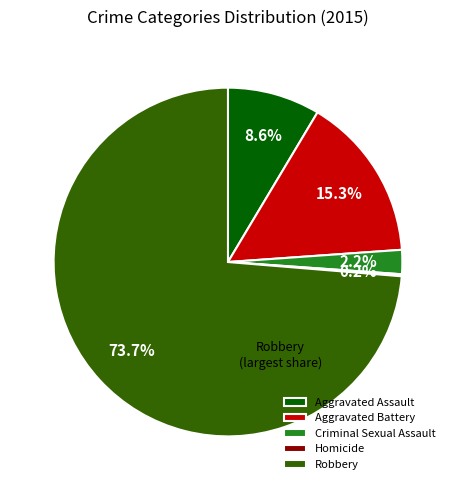

What is the ratio of the value at Criminal Sexual Assault to the value at Aggravated Assault?

0.3